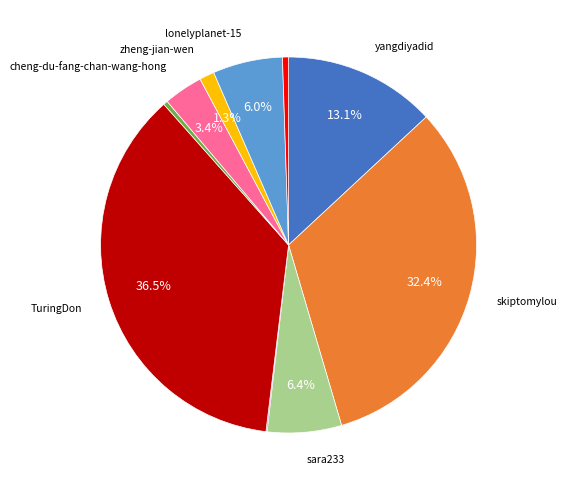

Is there any slice that represents more than half of the pie?

No